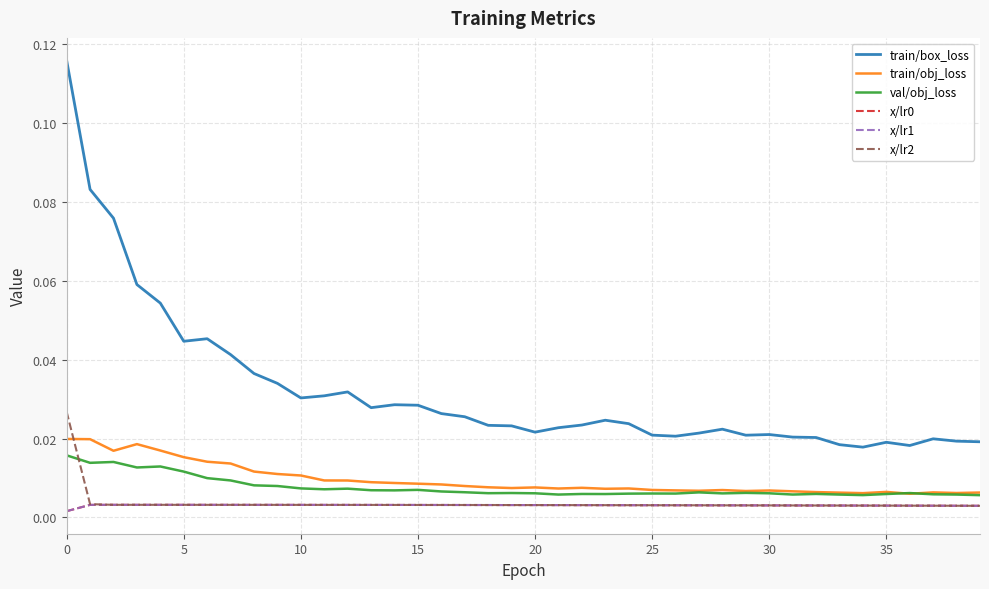

Which series has the largest range (max minus min)?

train/box_loss